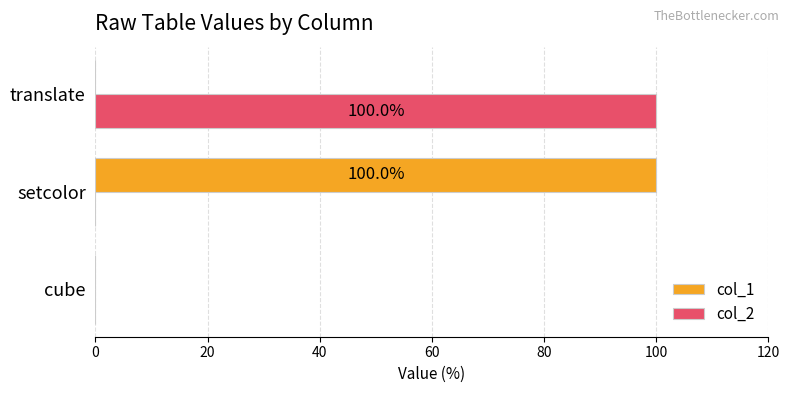

Between cube and setcolor, which series saw the biggest shift?

col_1